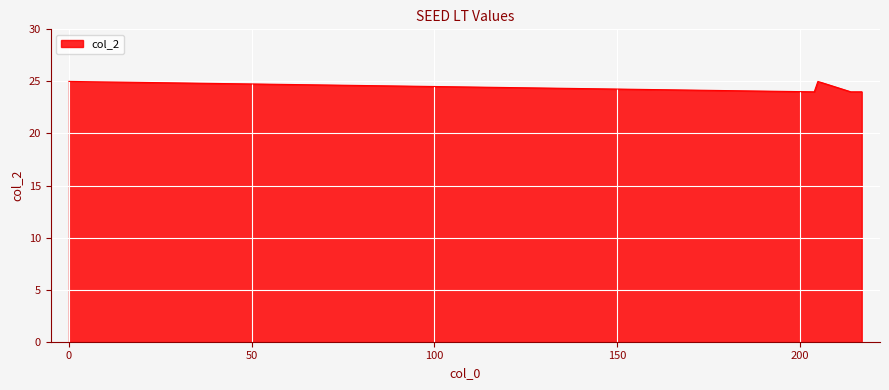

What is the smallest value displayed?

24